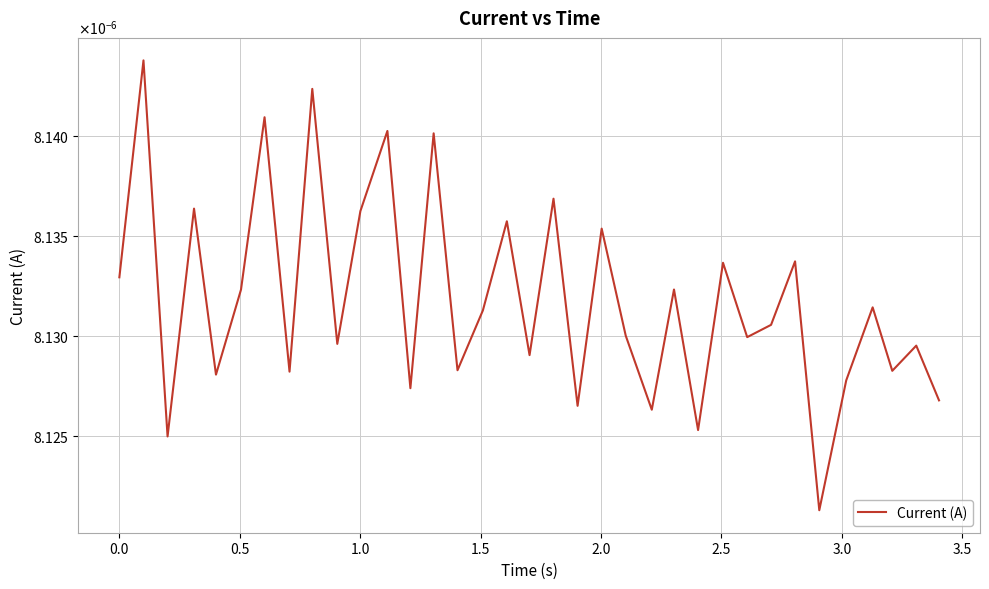

Count the values in the range 0 to 1.

35